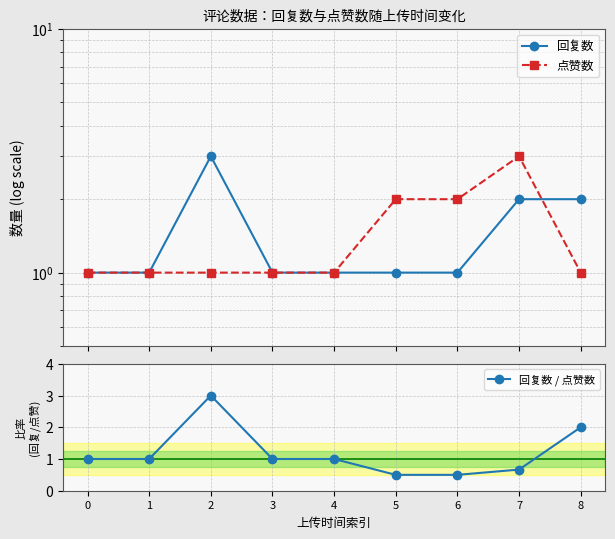

How many values in the 回复数 / 点赞数 series exceed 1?

2